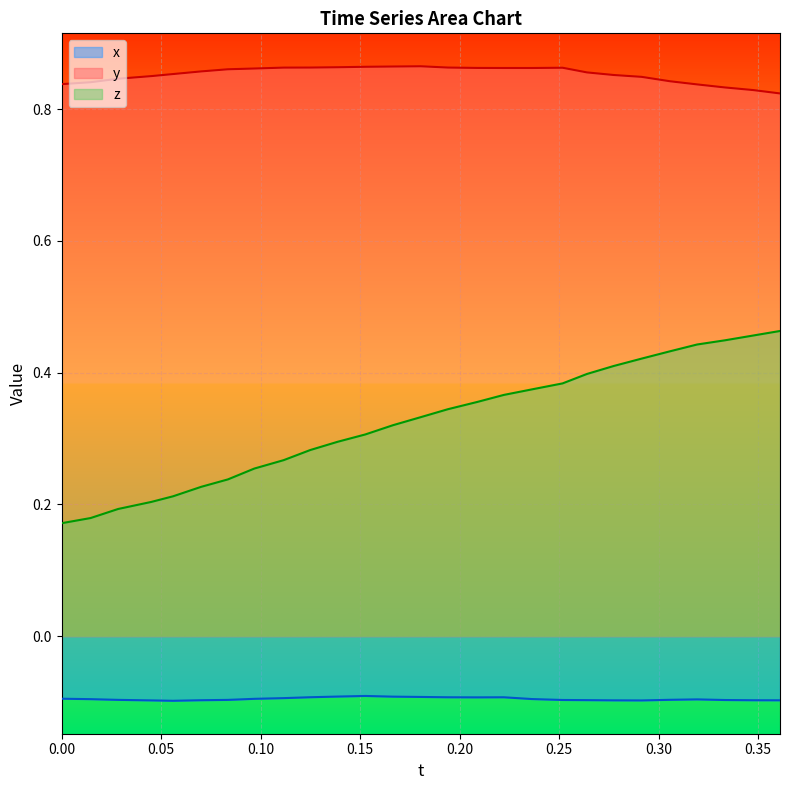

Is the value of y at 0.0 greater than the value of x_vals at 0.0?

Yes